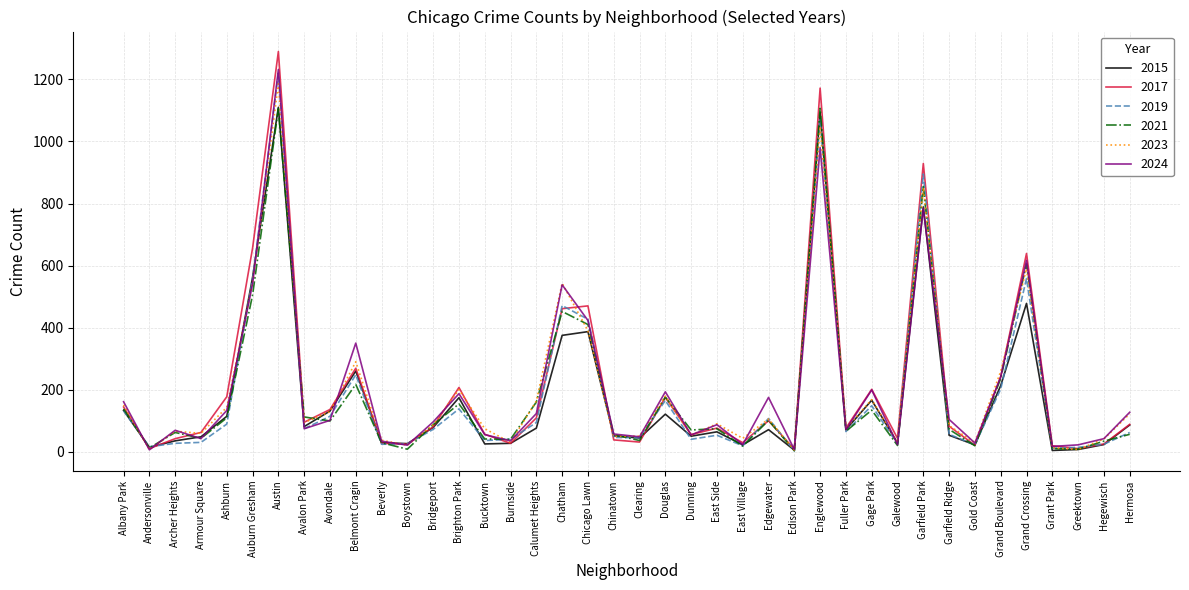

True or false: 2024 has a value of 316 at Brighton Park.

False